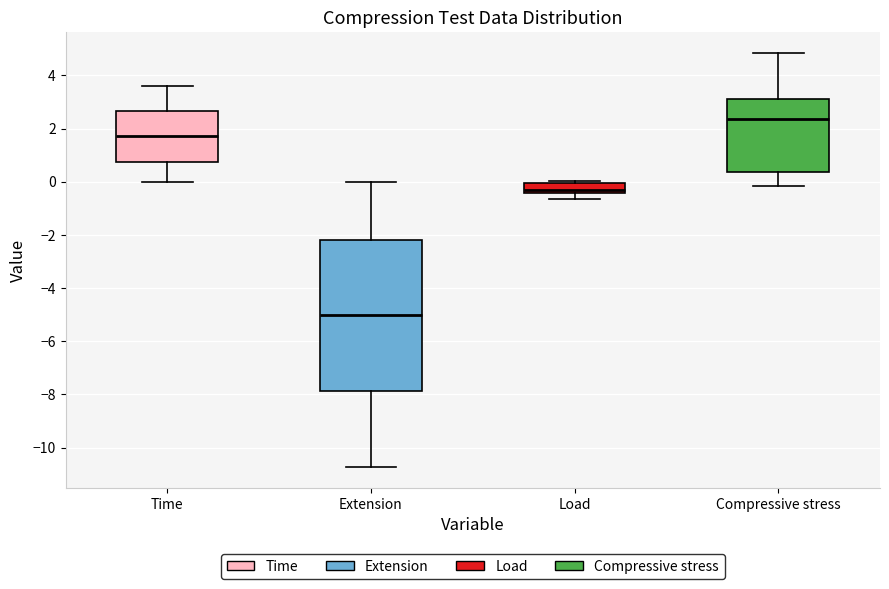

Which box is the tallest, from its lower edge to its upper edge?

Extension